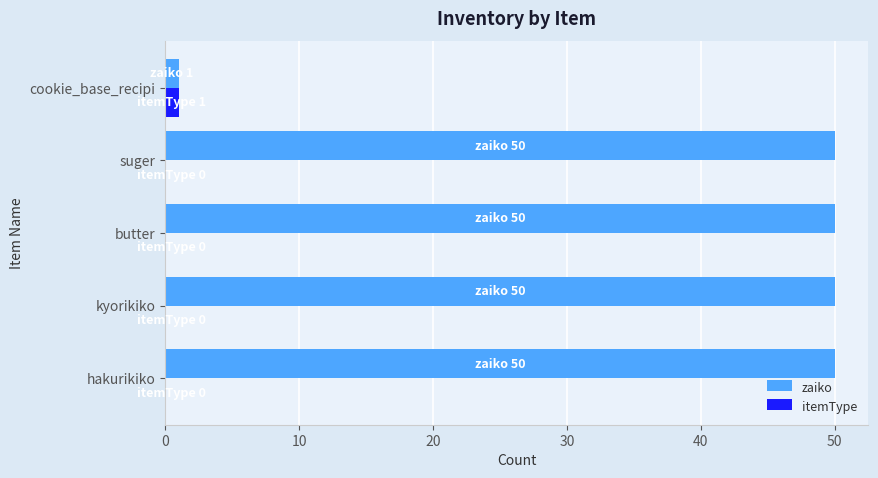

What are all the series names shown in the legend?

zaiko, itemType